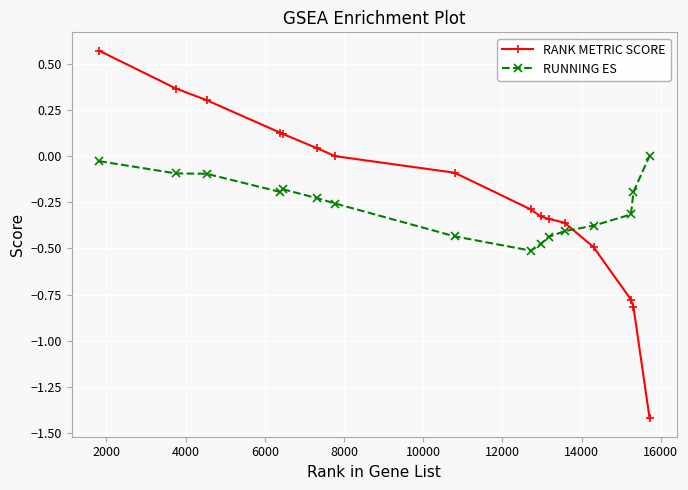

What is the sum of all RUNNING ES values?

-4.2